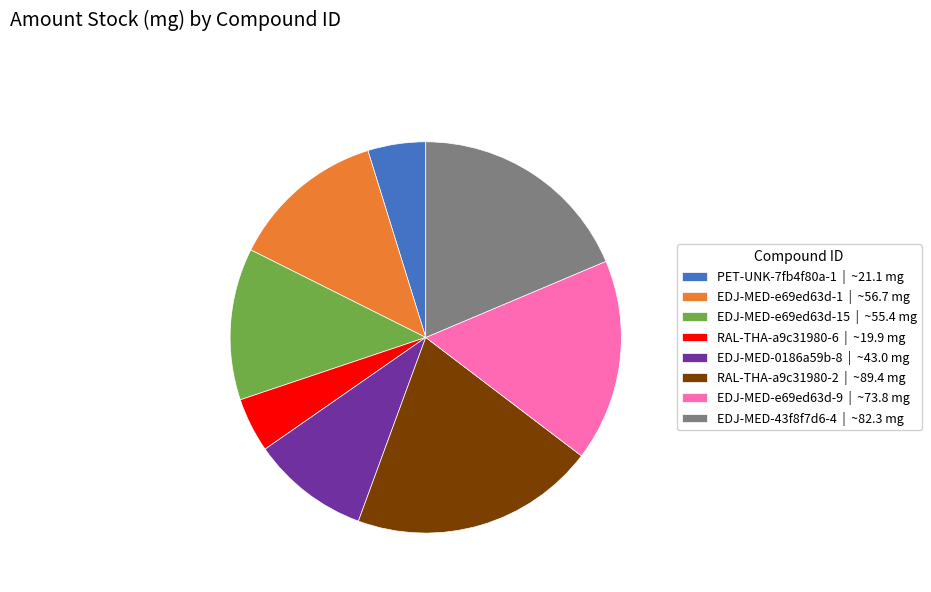

Which slice is the largest?

RAL-THA-a9c31980-2 | ~89.4 mg